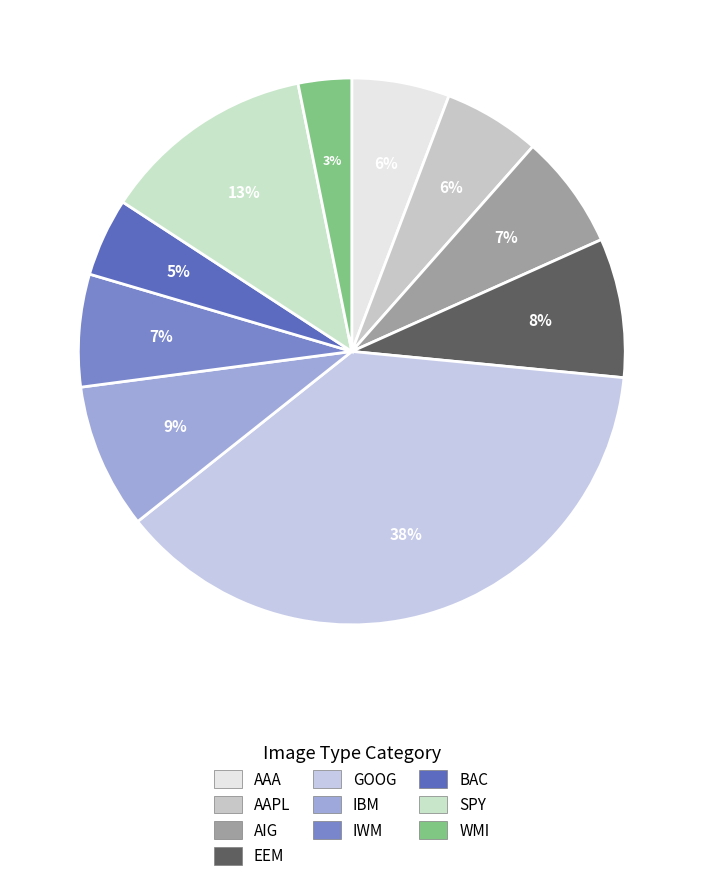

How many slices are in this pie chart?

10